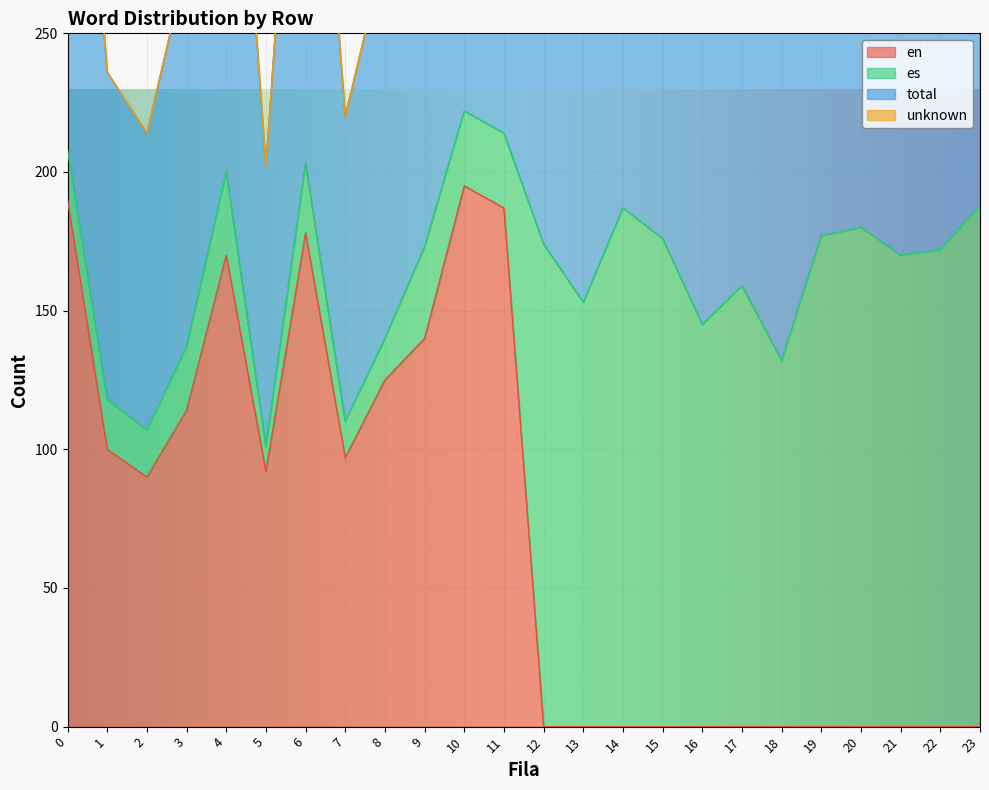

What is the total value across all series at 16?

292